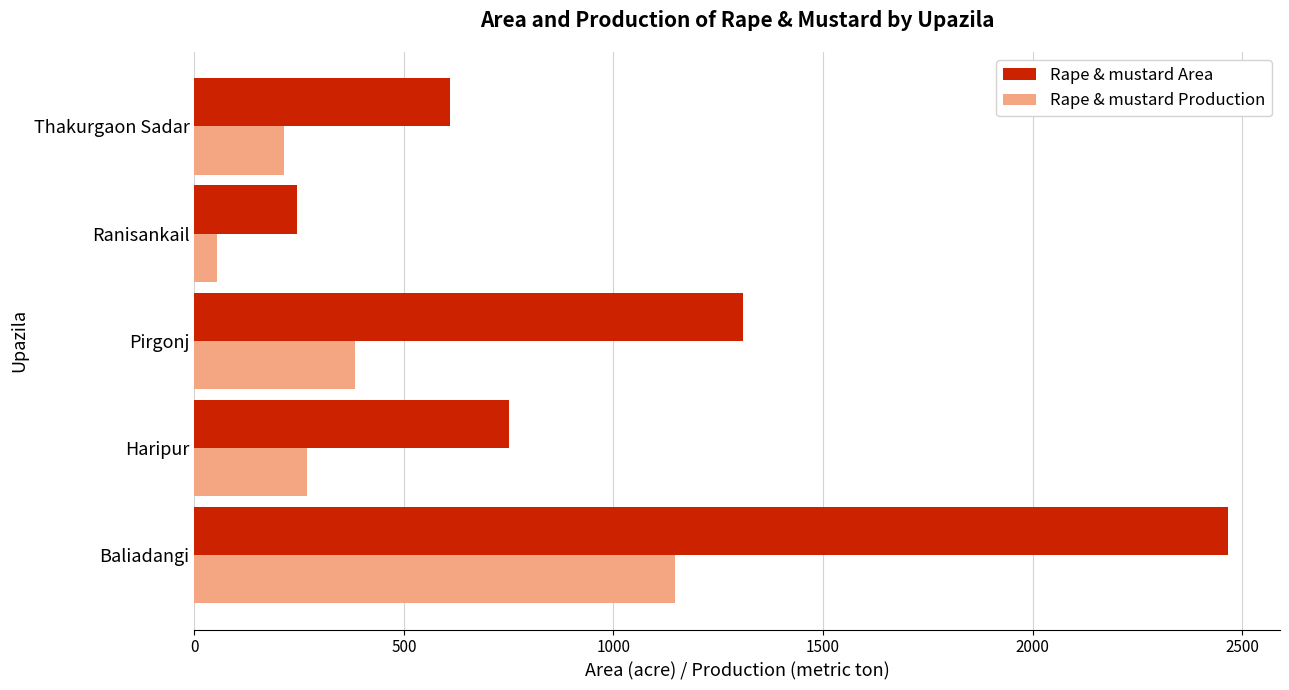

What is the minimum value for Rape & mustard Production?

54.0